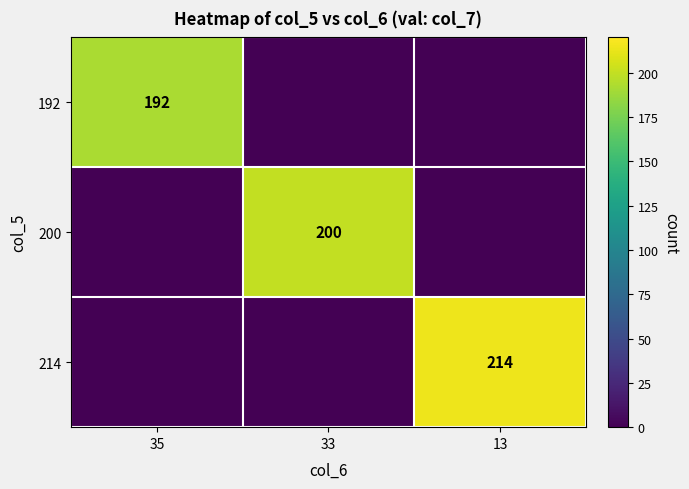

What is the spread (max minus min) of values at 35?

192